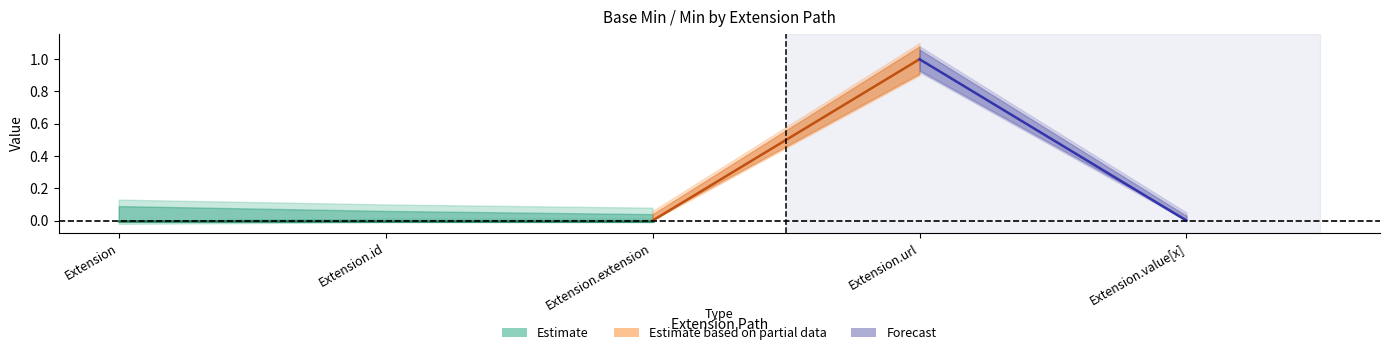

What is the label of the 4th point from the left?

Extension.url